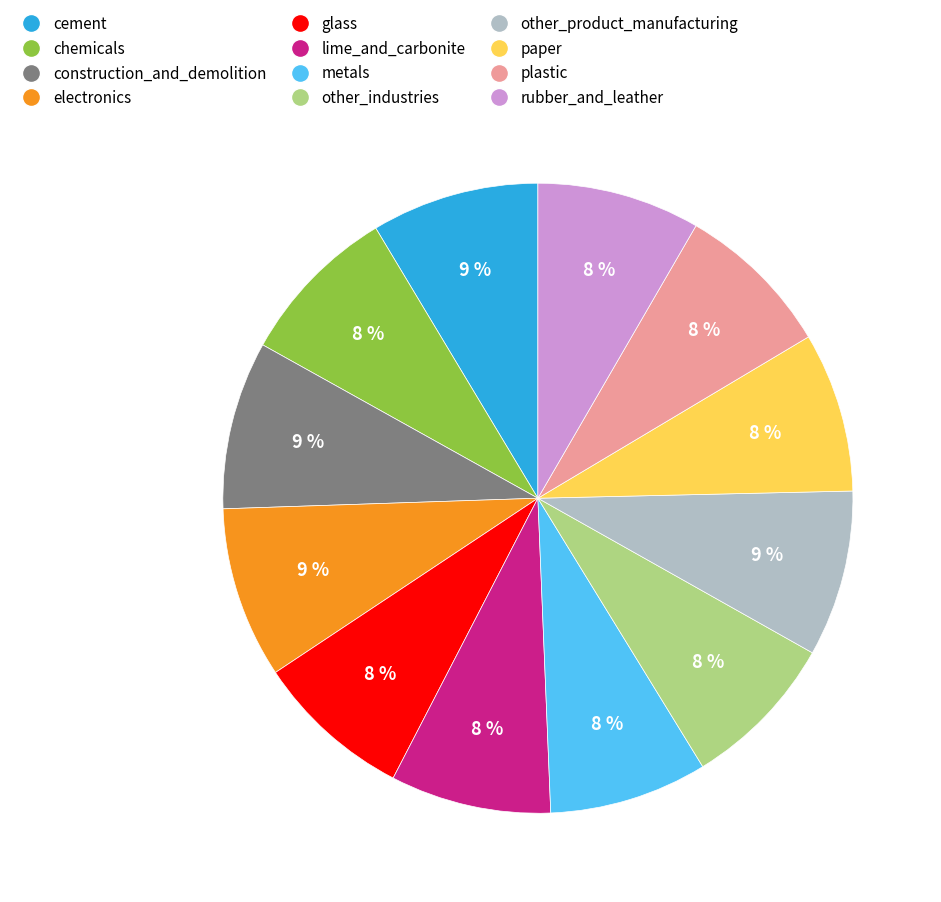

The paper slice represents 18% of the pie. True or false?

False